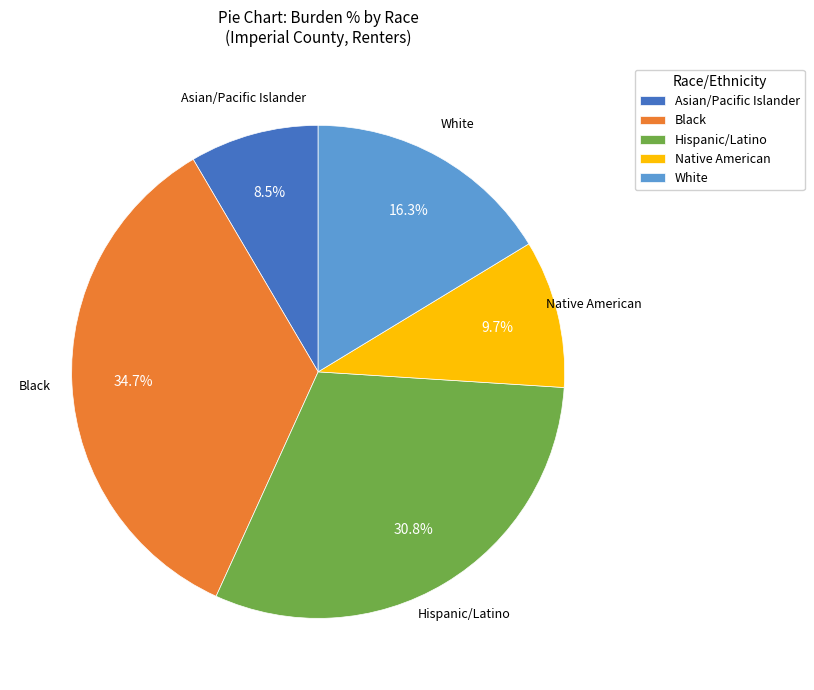

What percentage is the Black slice, to the nearest percent?

35%